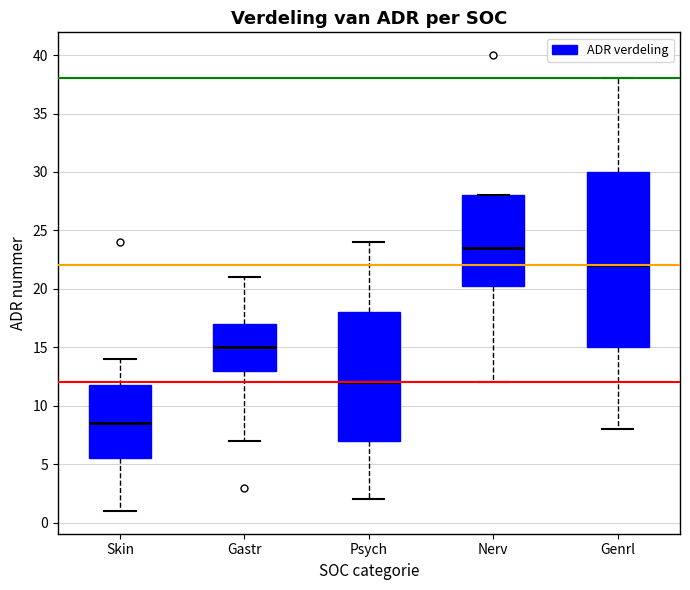

Reading left to right, read every box against the y-axis: the position of its median line, the range the box covers, and the ends of its whiskers. The values are not printed on the chart, so give them approximately, as read against the axis.

Skin: median 8.5, box 5.5 to 12.0, whiskers 1.0 to 14.0
Gastr: median 15.0, box 13.0 to 17.0, whiskers 7.0 to 21.0
Psych: median 12.0, box 7.0 to 18.0, whiskers 2.0 to 24.0
Nerv: median 23.5, box 20.5 to 28.0, whiskers 12.0 to 28.0
Genrl: median 22.0, box 15.0 to 30.0, whiskers 8.0 to 38.0